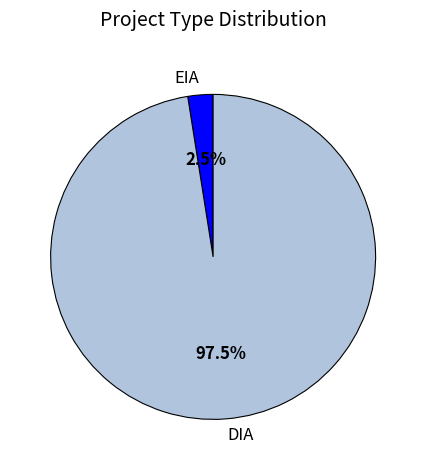

What portion of the pie excludes DIA?

2.6%